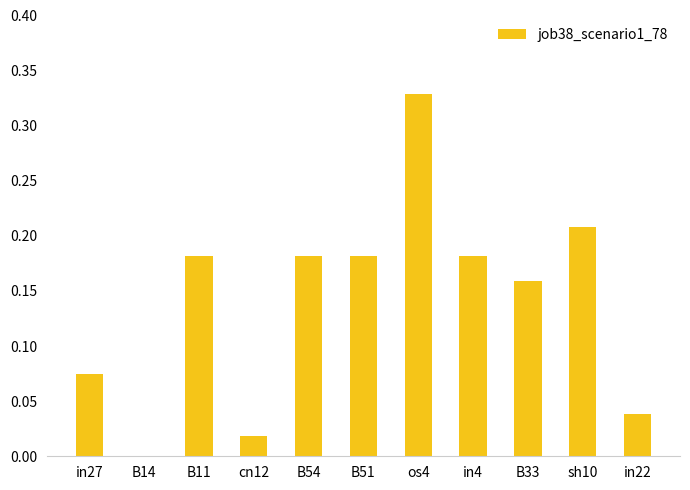

What is the sum of the values at B11 and B51?

0.4